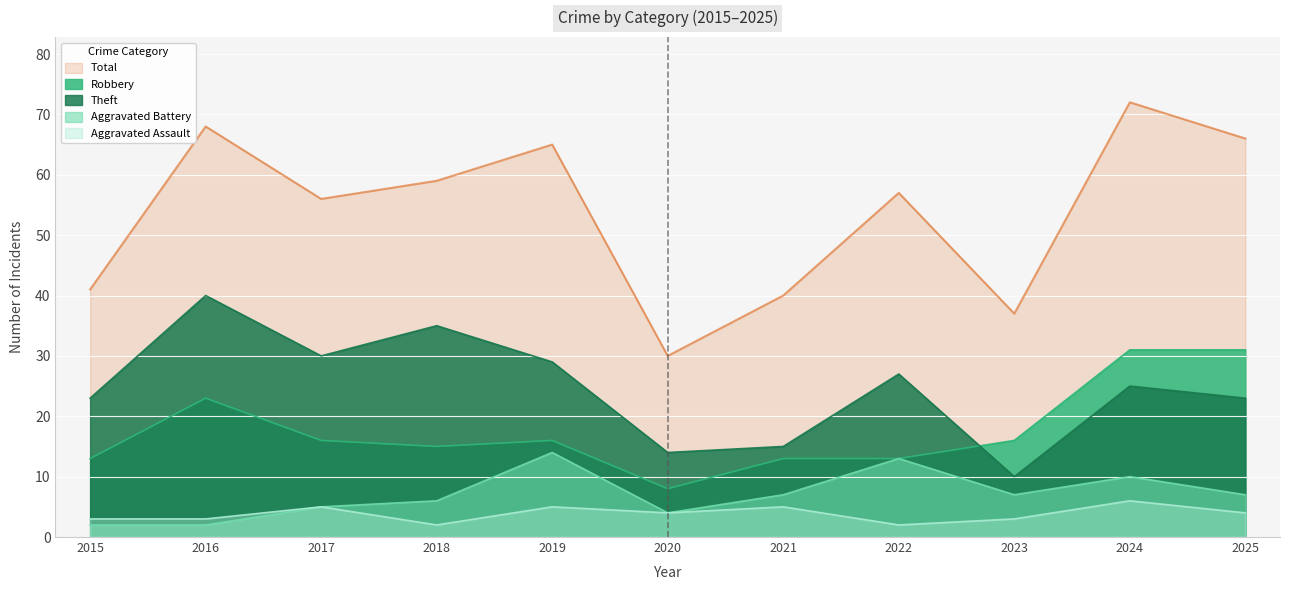

Which category has the lowest value in the Total series?

2020